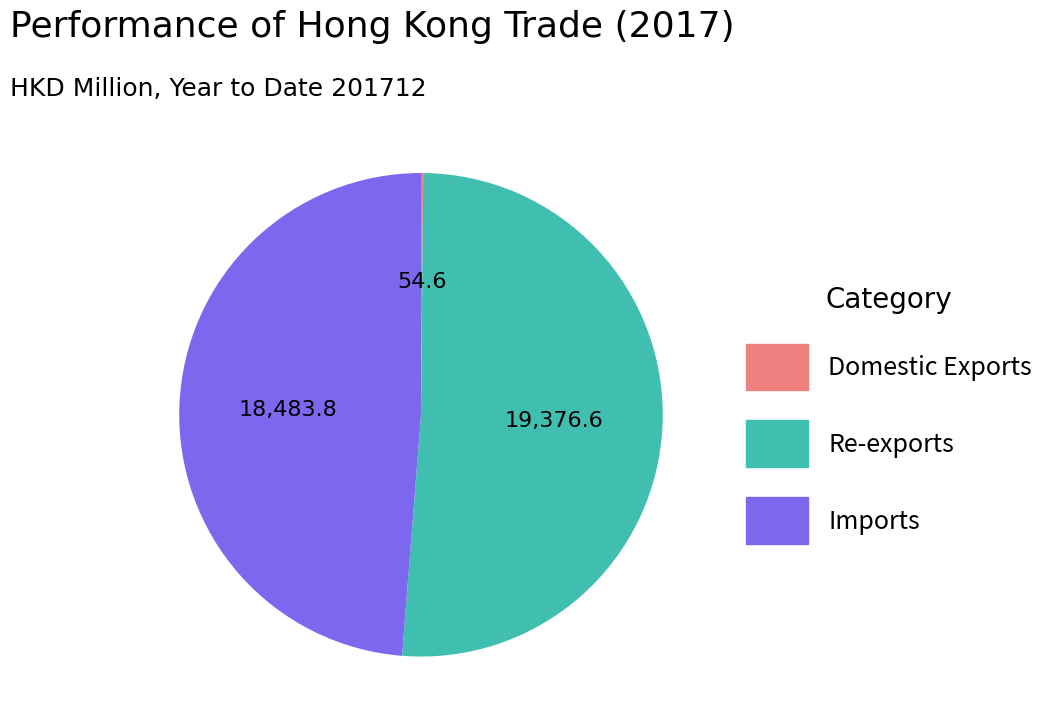

Which slice is the largest?

Re-exports